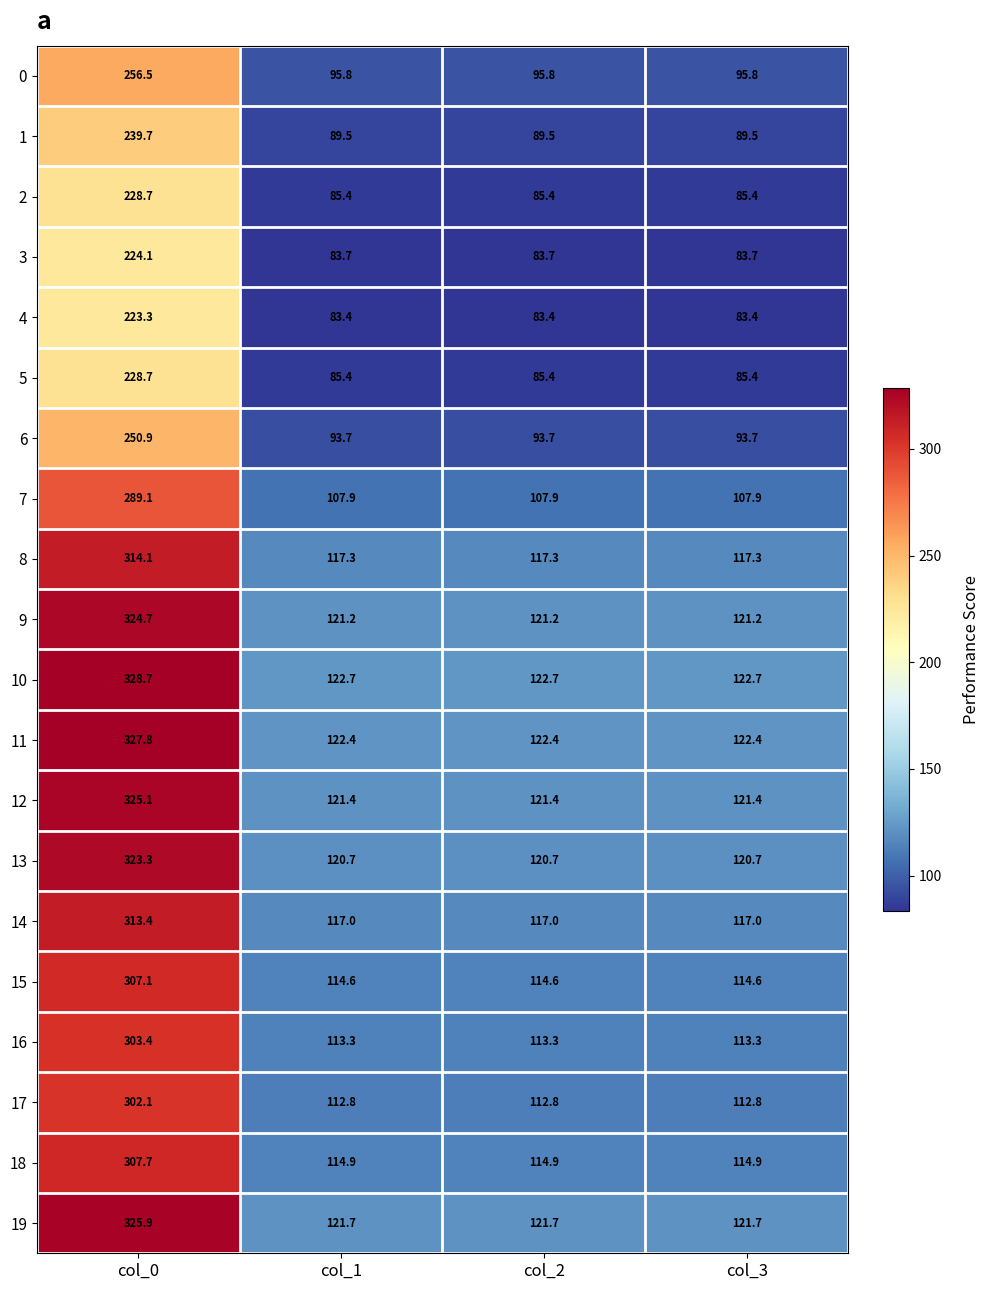

What is the spread (max minus min) of values at col_3?

39.3